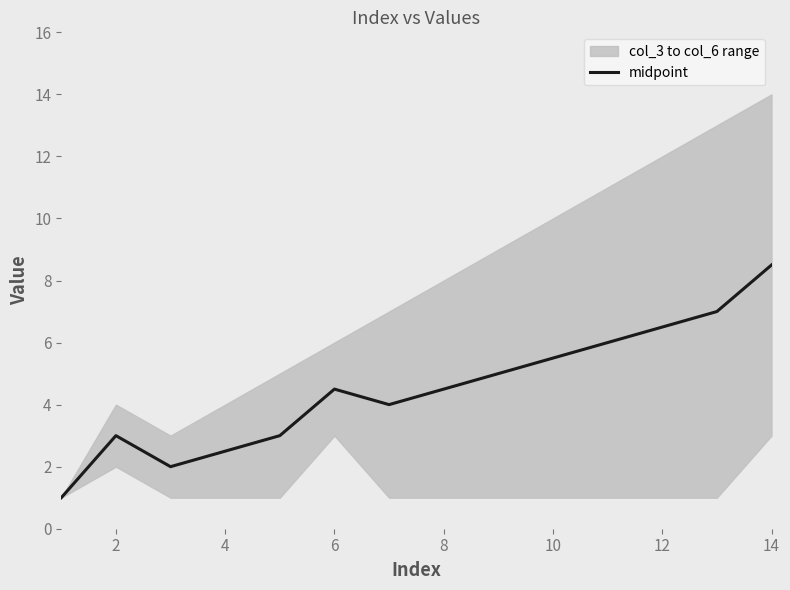

What is the minimum value for midpoint?

1.0